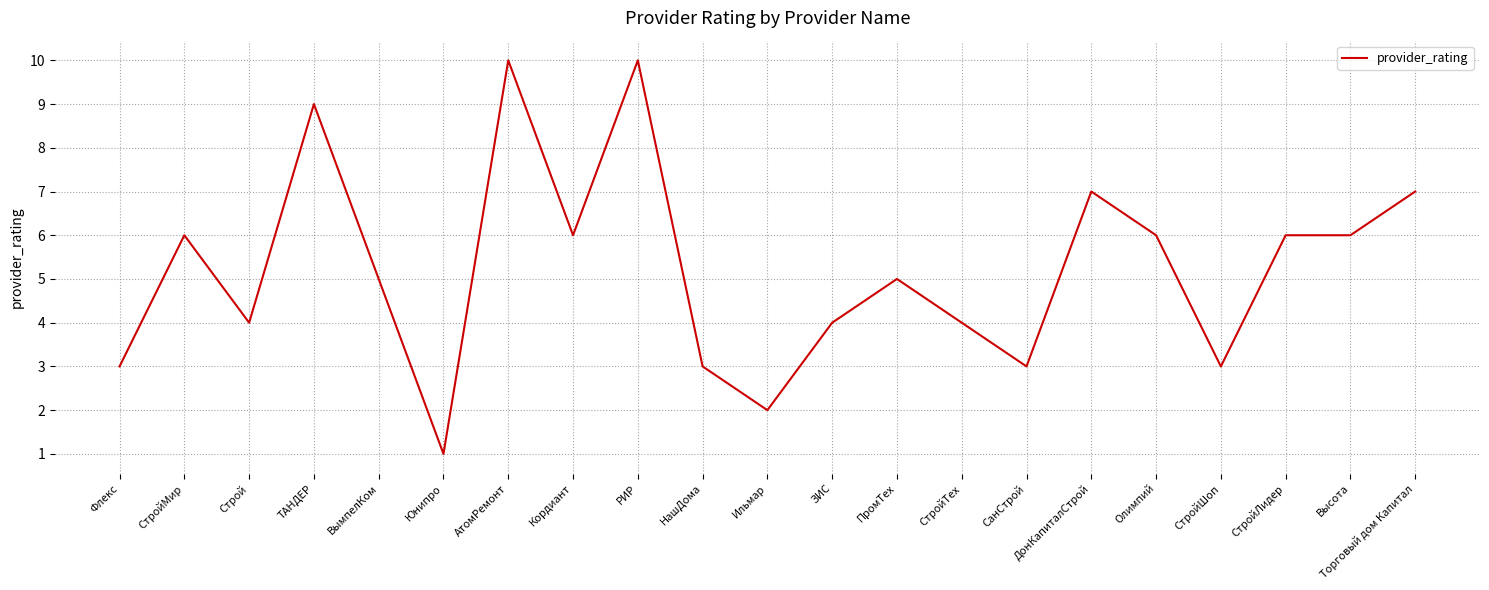

What position from the right is ПромТех?

9